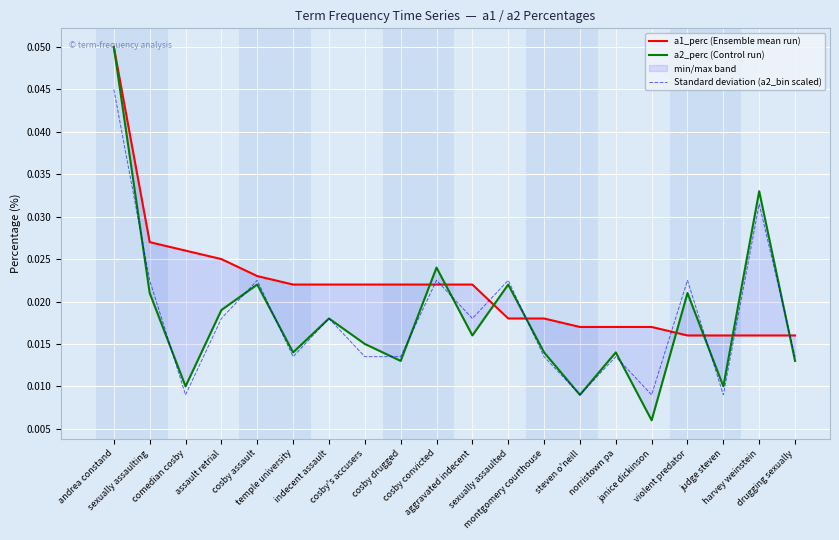

At how many categories does at least one series exceed 0?

20